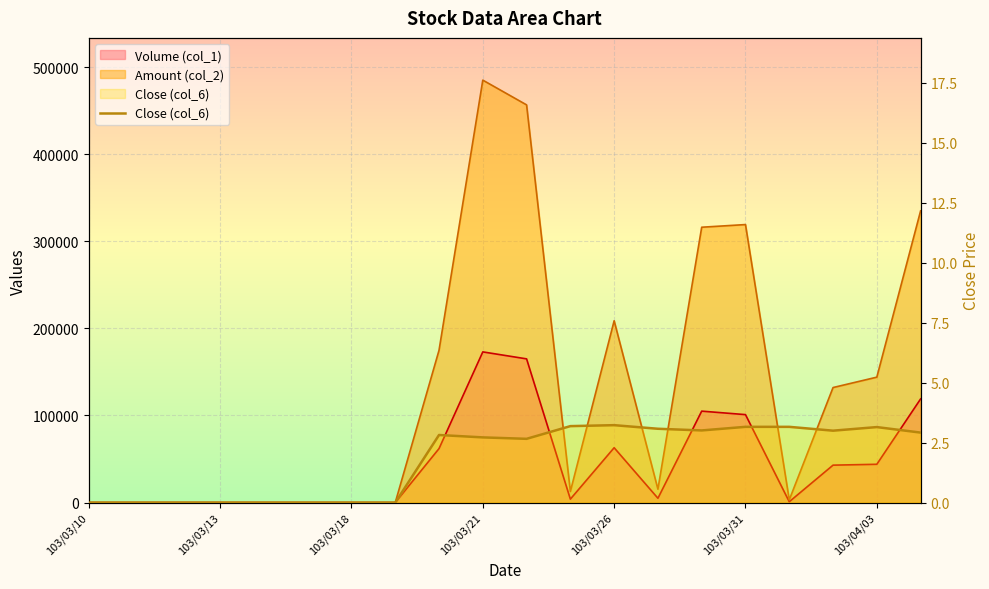

At which label is the value closest to 1?

103/03/10